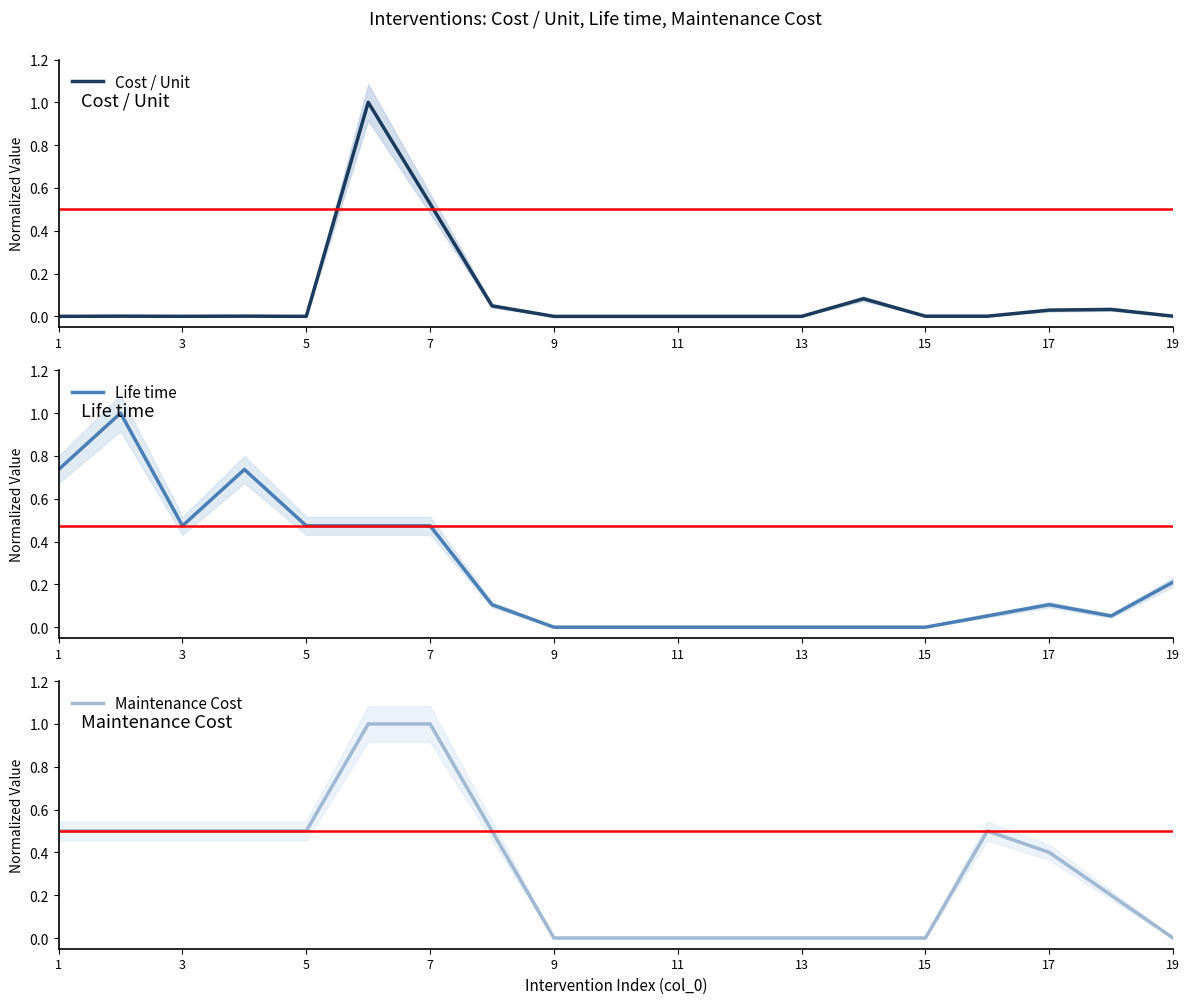

True or false: Maintenance Cost and Life time cross at least once.

True